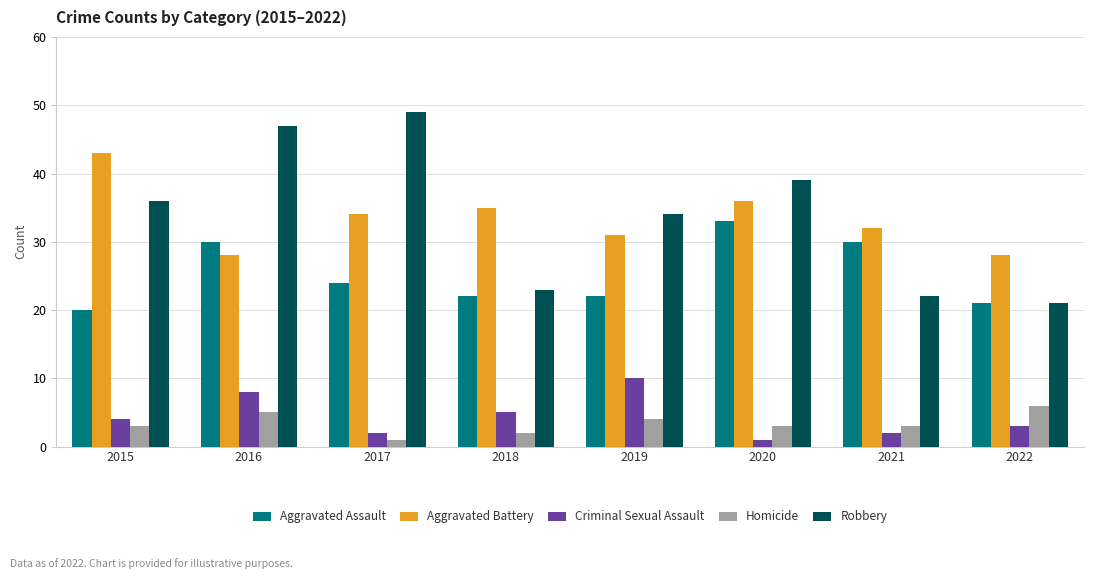

Count the Homicide values in the range 3 to 5.

5